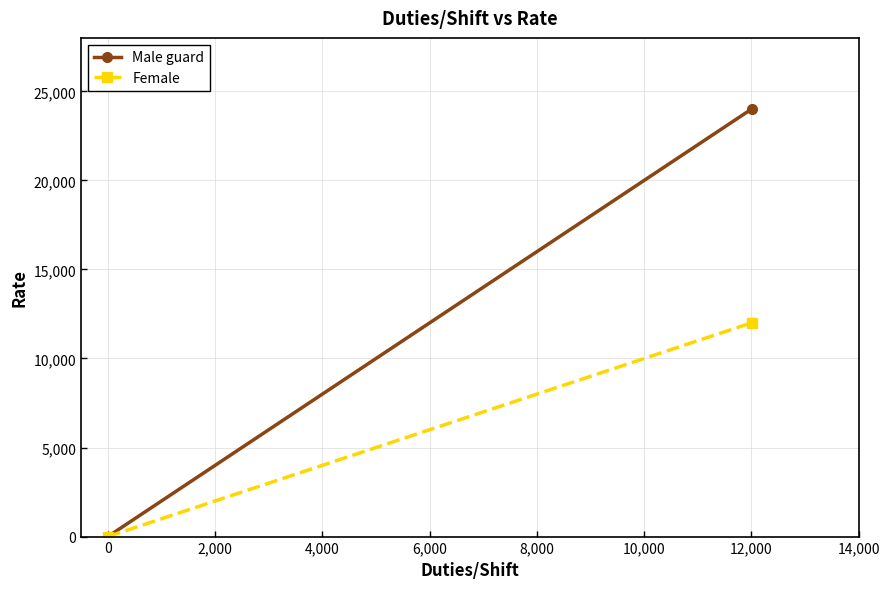

The value of Male guard at 0 is 0. True or false?

True